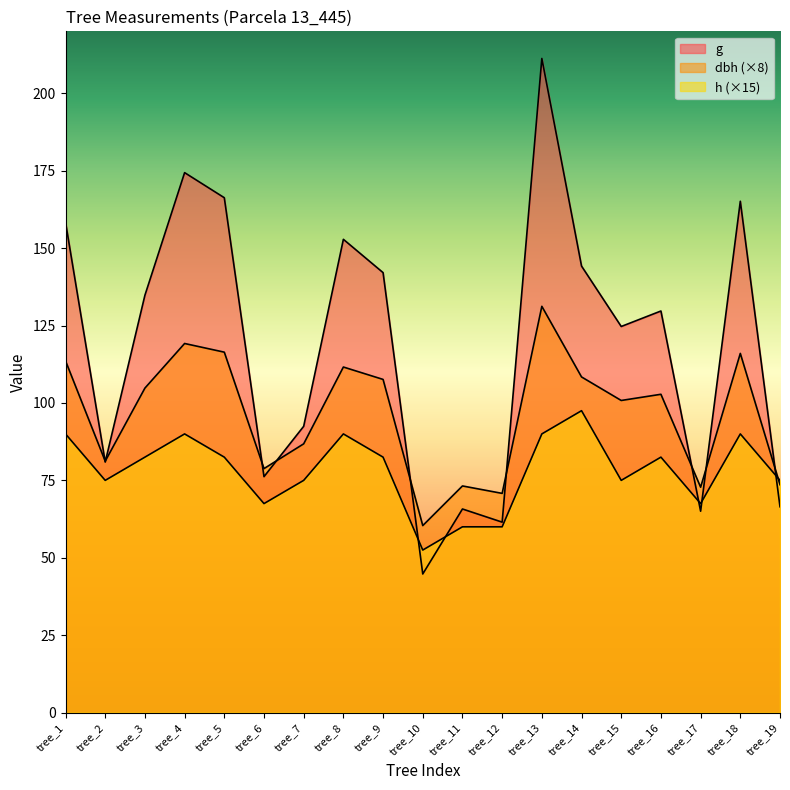

At which category is the sum across all series the highest?

tree_13